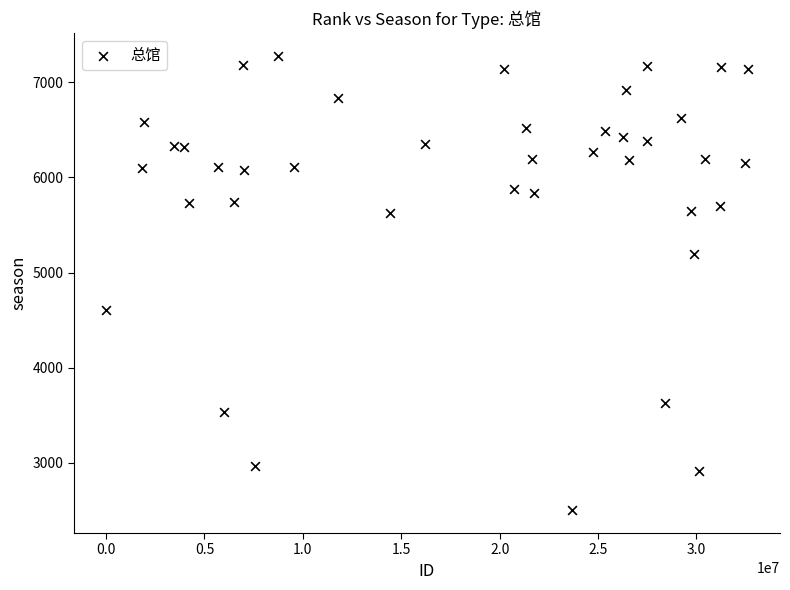

What is the range of Y values (max minus min)?

4781